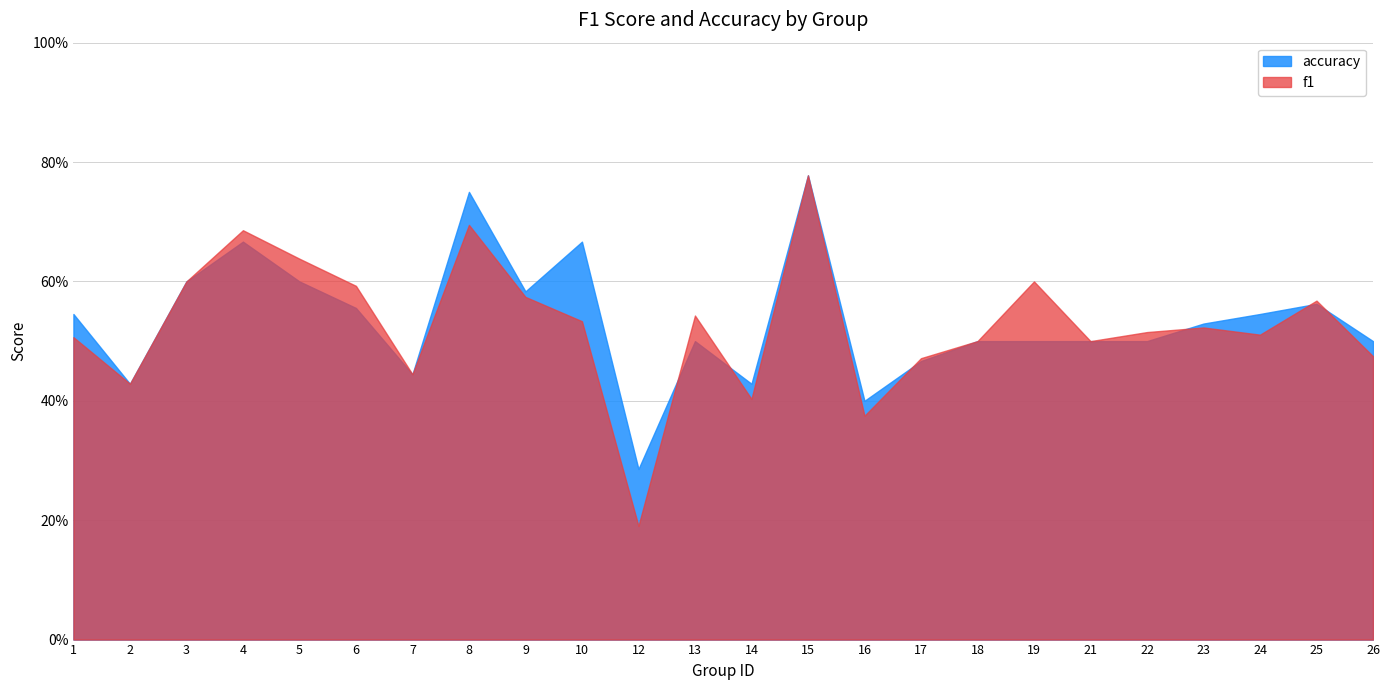

At how many categories does at least one series exceed 0?

24